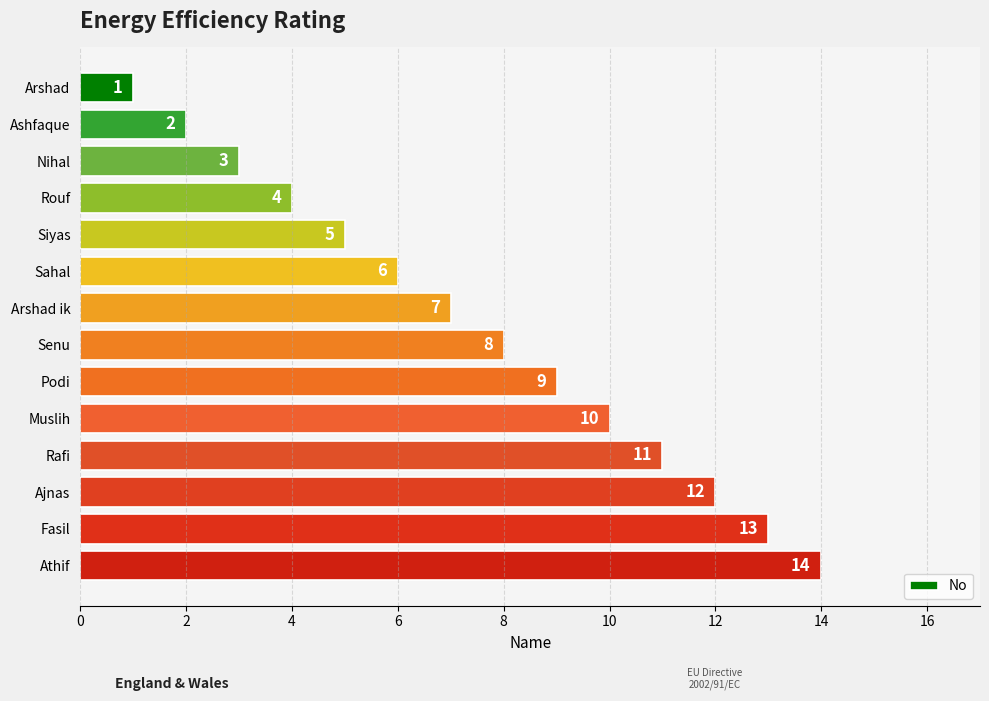

What is the maximum value shown in the chart?

14